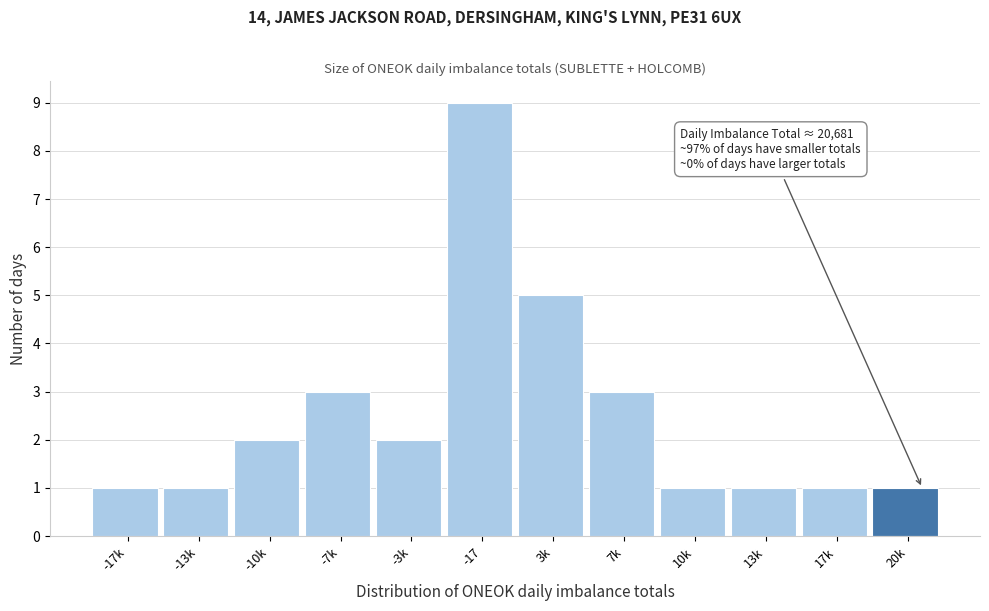

Reading left to right, what are all the values shown in this chart?

-17k=1	-13k=1	-10k=2	-7k=3	-3k=2	-17=9	3k=5	7k=3	10k=1	13k=1	17k=1	20k=1